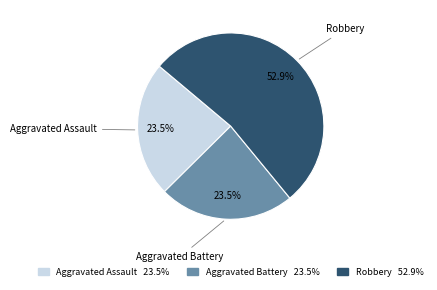

Is there a majority slice in this chart?

Yes